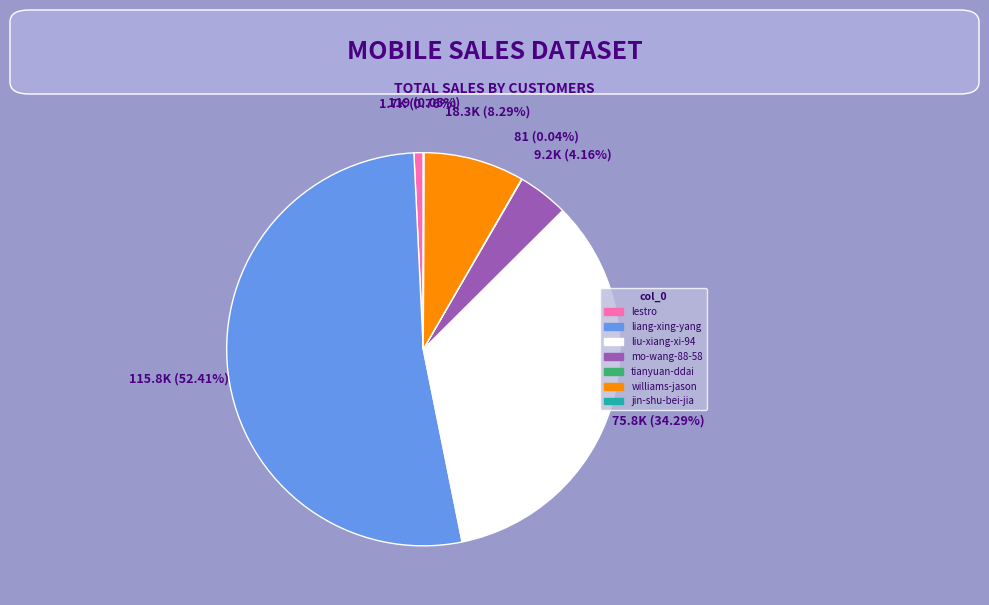

To the nearest percent, what portion does mo-wang-88-58 represent?

4%